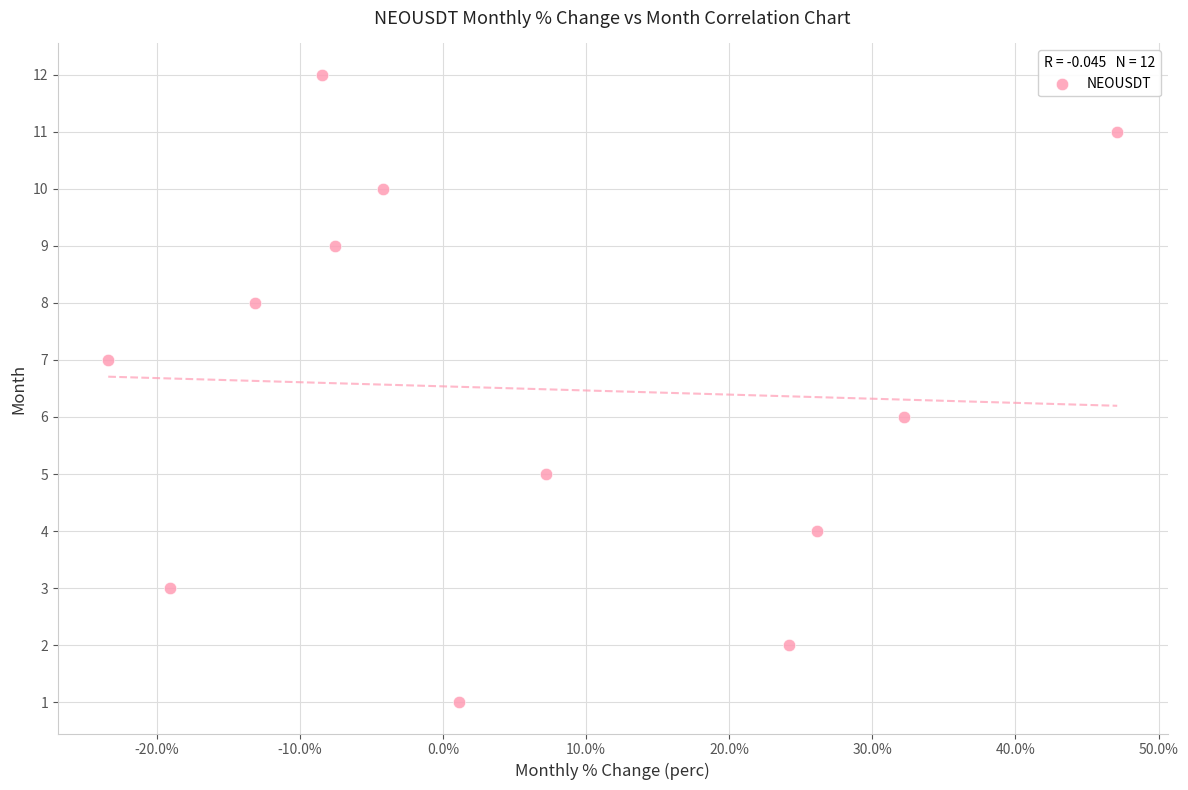

What is the range of Y values (max minus min)?

11